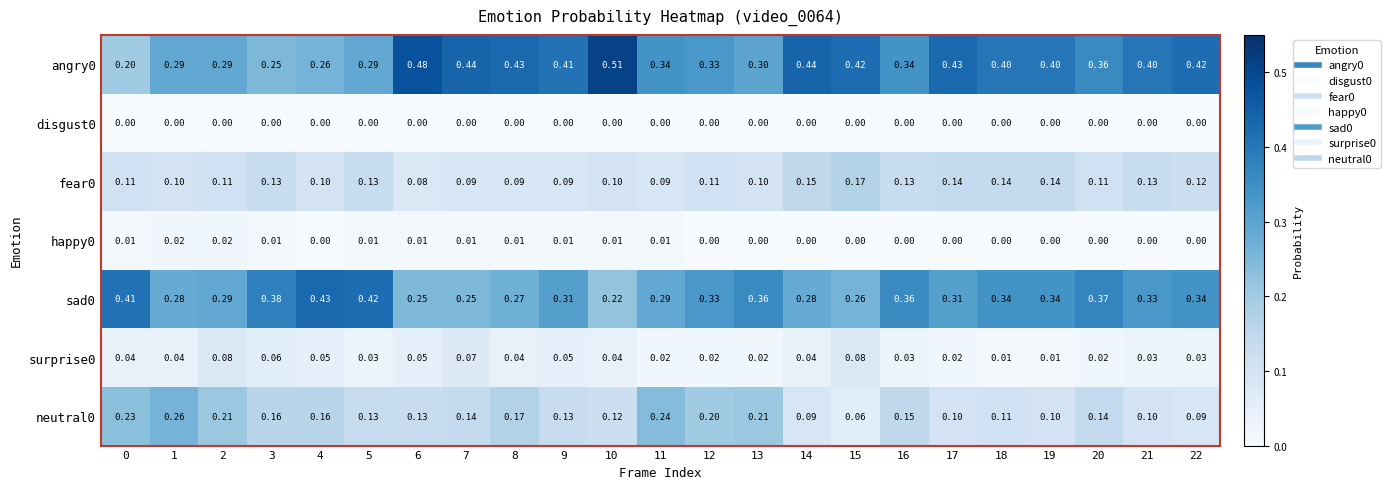

Is the value of happy0 at 16 greater than the value of neutral0 at 2?

No